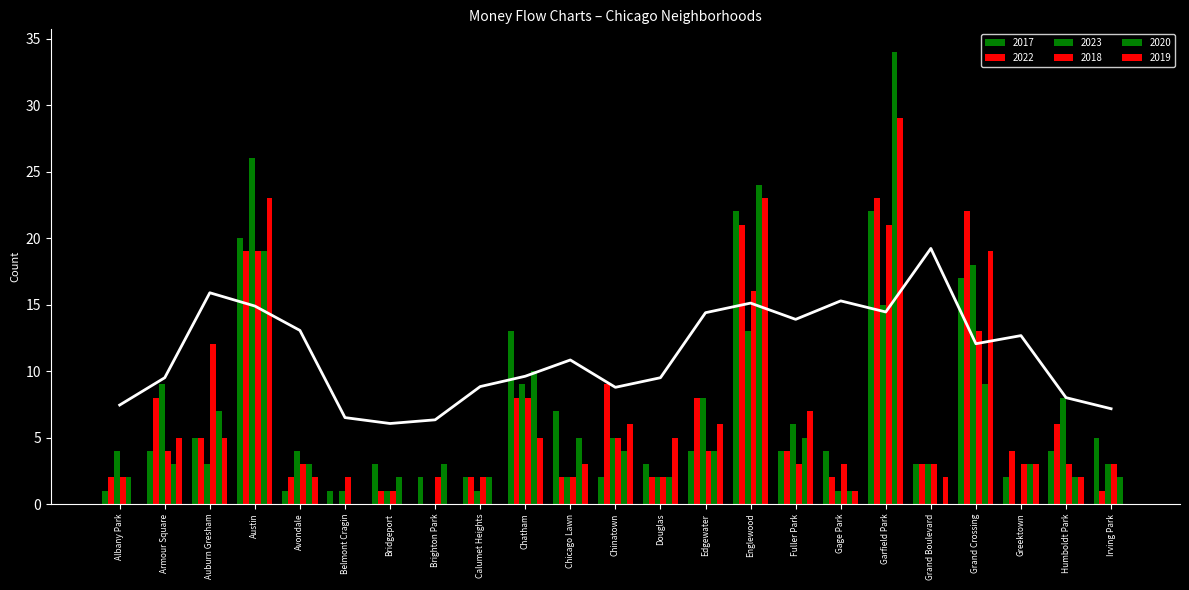

What is the sum of all 2020 values?

146